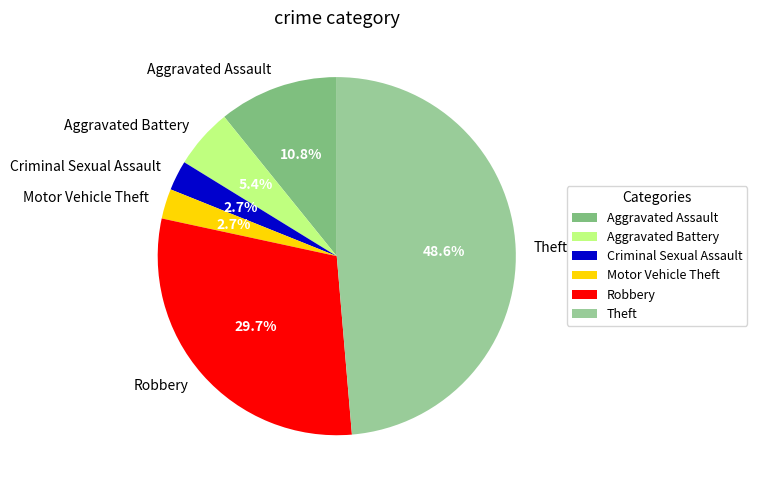

Does Criminal Sexual Assault account for over 50% of the chart?

No